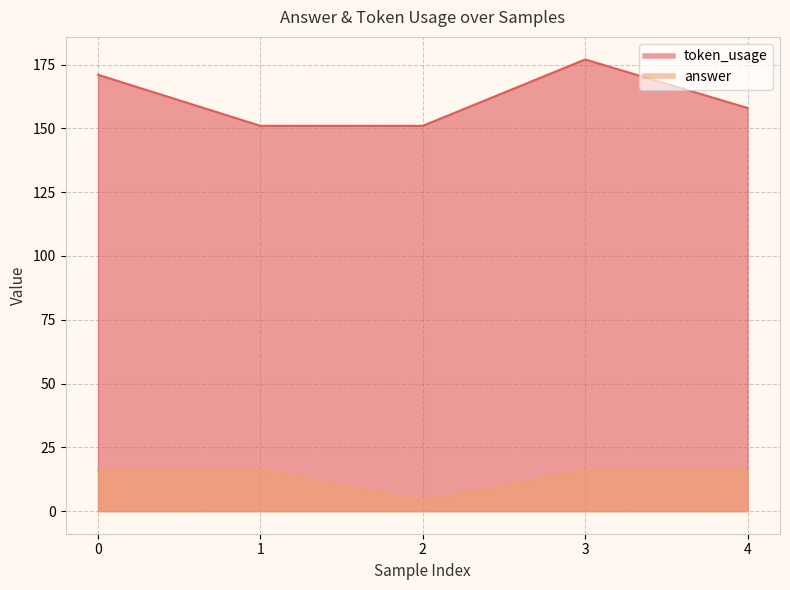

True or false: answer and token_usage intersect in this chart.

False